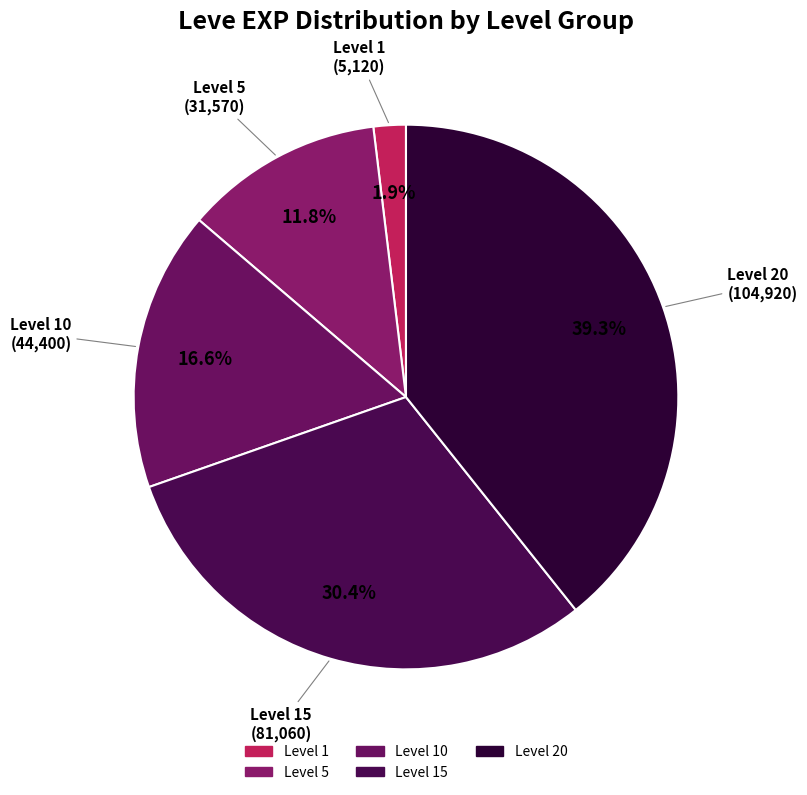

Count the number of slices in the pie.

5